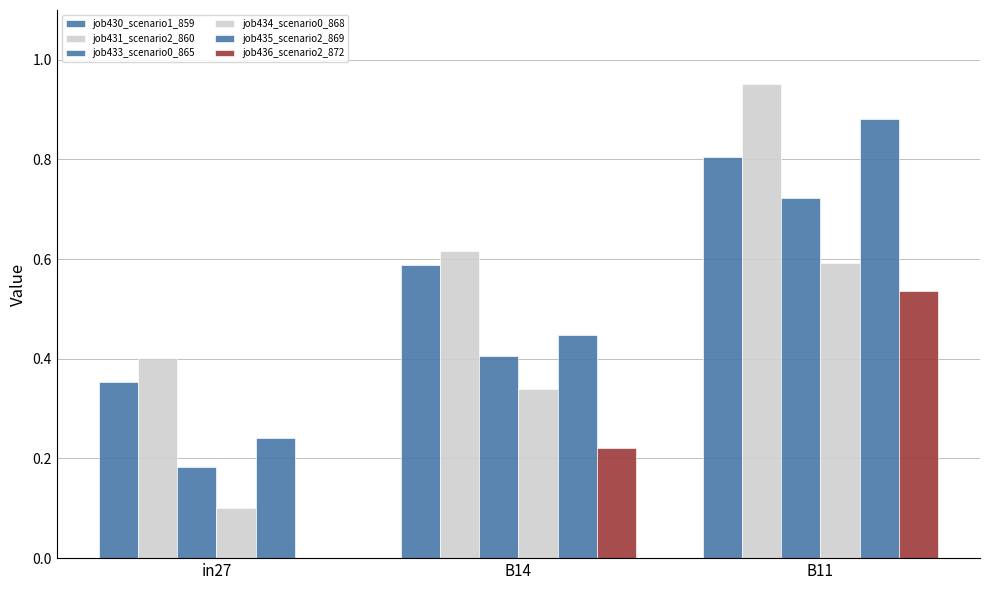

What position from the left is in27?

1